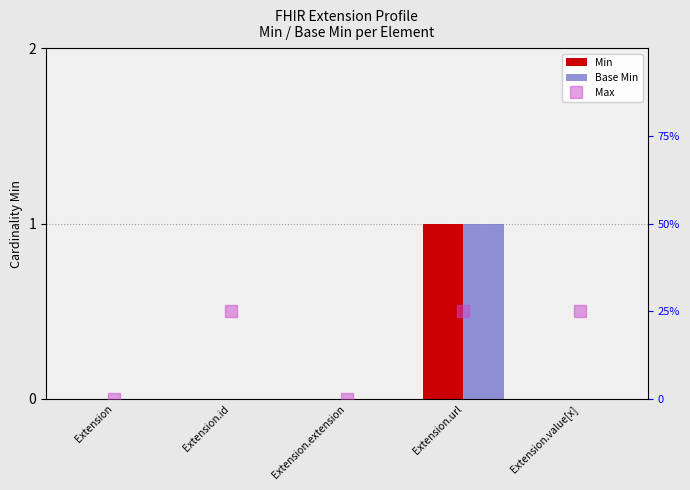

What is the sum of all Min values?

1